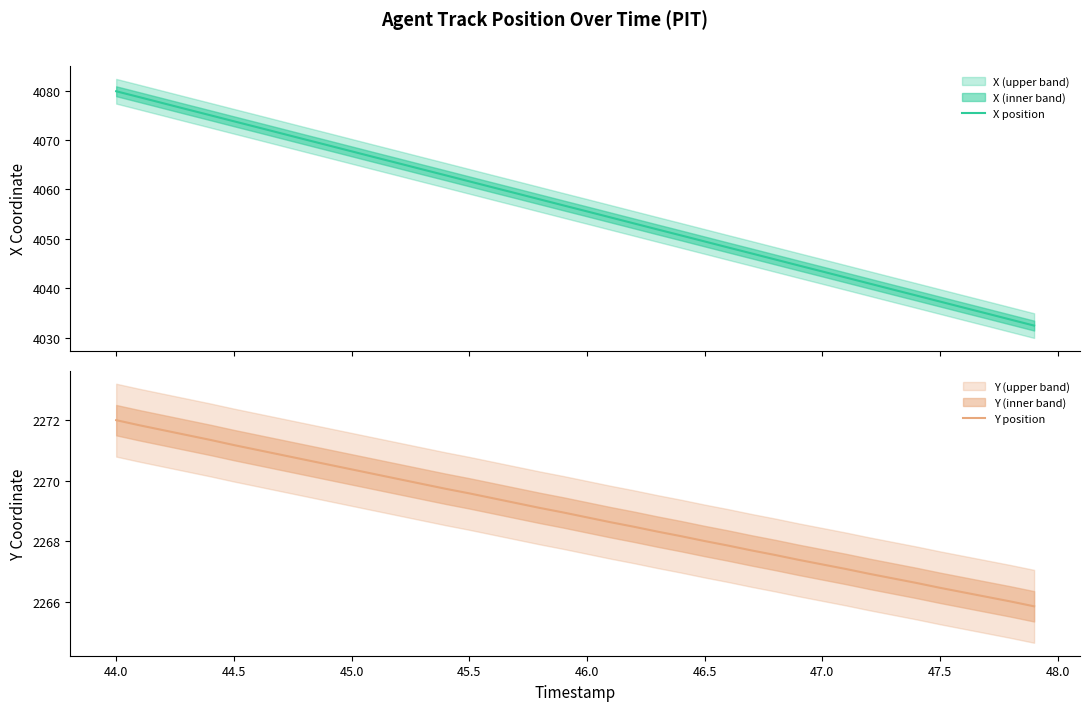

What is the average value of the X position series?

4056.1